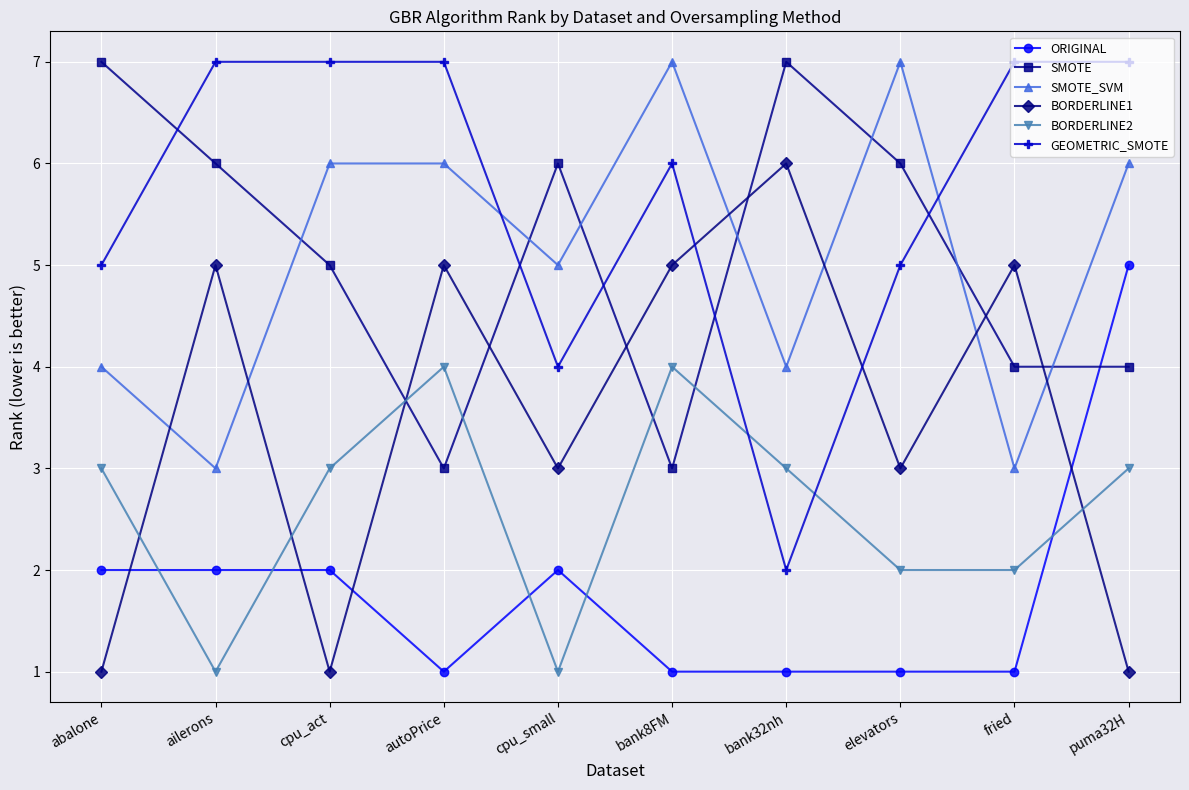

Reading left to right, transcribe all the data shown in this chart.

ORIGINAL: abalone=2	ailerons=2	cpu_act=2	autoPrice=1	cpu_small=2	bank8FM=1	bank32nh=1	elevators=1	fried=1	puma32H=5
SMOTE: abalone=7	ailerons=6	cpu_act=5	autoPrice=3	cpu_small=6	bank8FM=3	bank32nh=7	elevators=6	fried=4	puma32H=4
SMOTE_SVM: abalone=4	ailerons=3	cpu_act=6	autoPrice=6	cpu_small=5	bank8FM=7	bank32nh=4	elevators=7	fried=3	puma32H=6
BORDERLINE1: abalone=1	ailerons=5	cpu_act=1	autoPrice=5	cpu_small=3	bank8FM=5	bank32nh=6	elevators=3	fried=5	puma32H=1
BORDERLINE2: abalone=3	ailerons=1	cpu_act=3	autoPrice=4	cpu_small=1	bank8FM=4	bank32nh=3	elevators=2	fried=2	puma32H=3
GEOMETRIC_SMOTE: abalone=5	ailerons=7	cpu_act=7	autoPrice=7	cpu_small=4	bank8FM=6	bank32nh=2	elevators=5	fried=7	puma32H=7